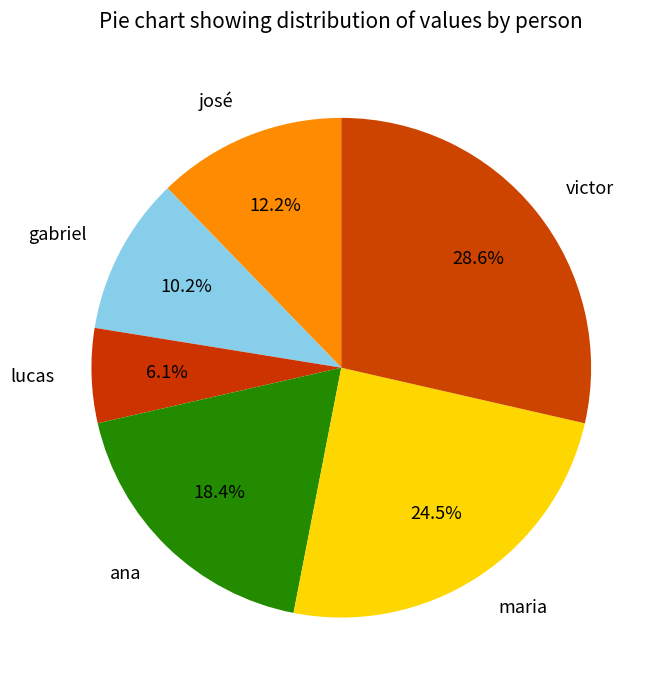

Is there a majority slice in this chart?

No